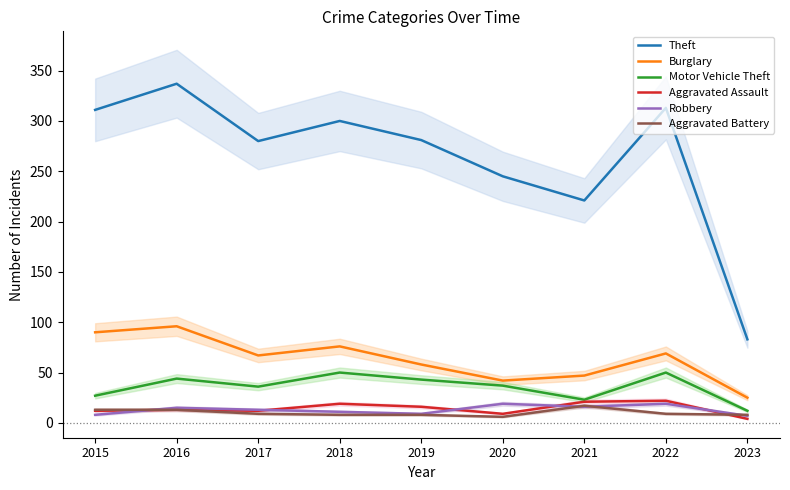

How many lines are shown in the chart?

6